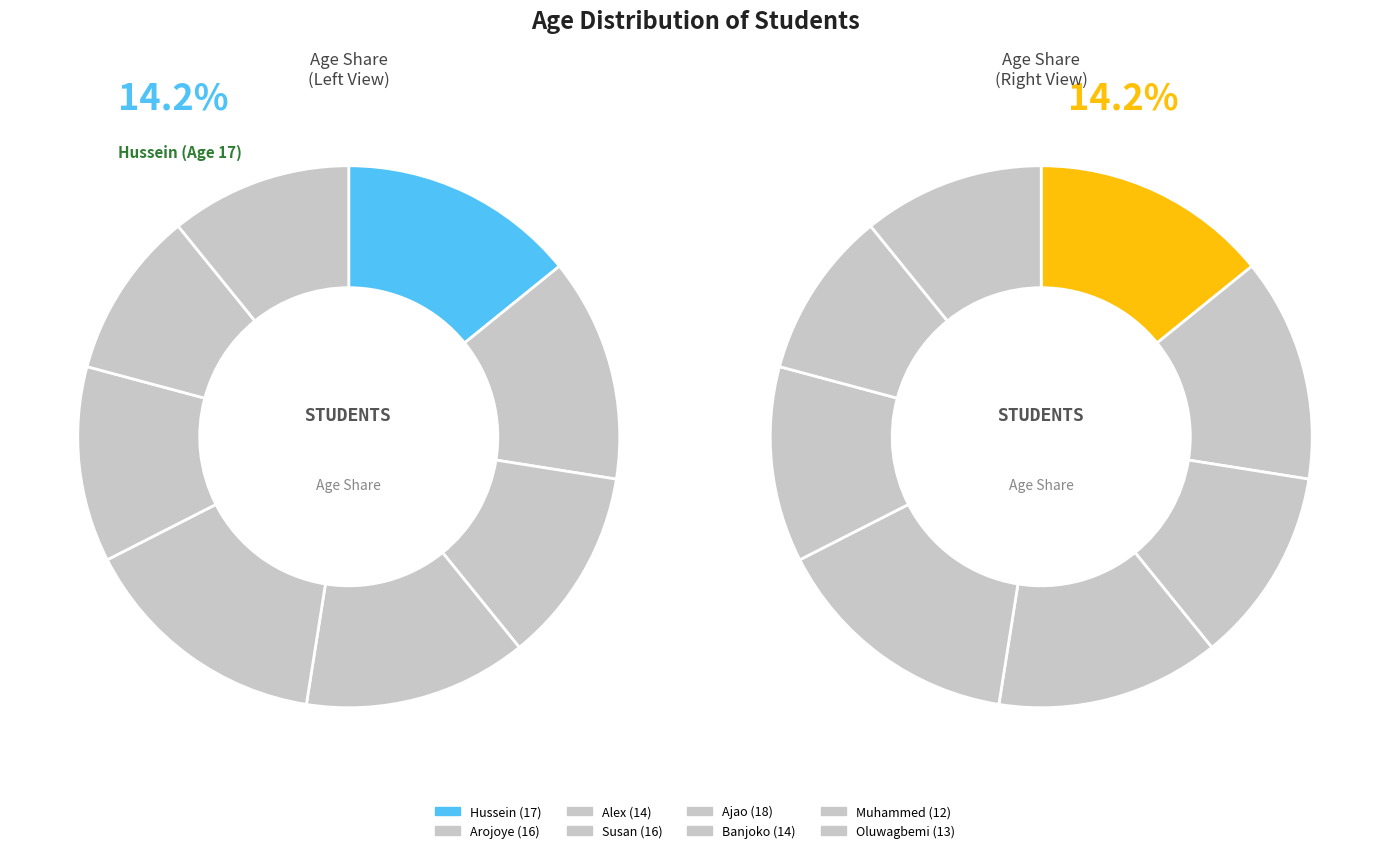

Combined, what portion of the pie is Susan and Alex?

25.0%